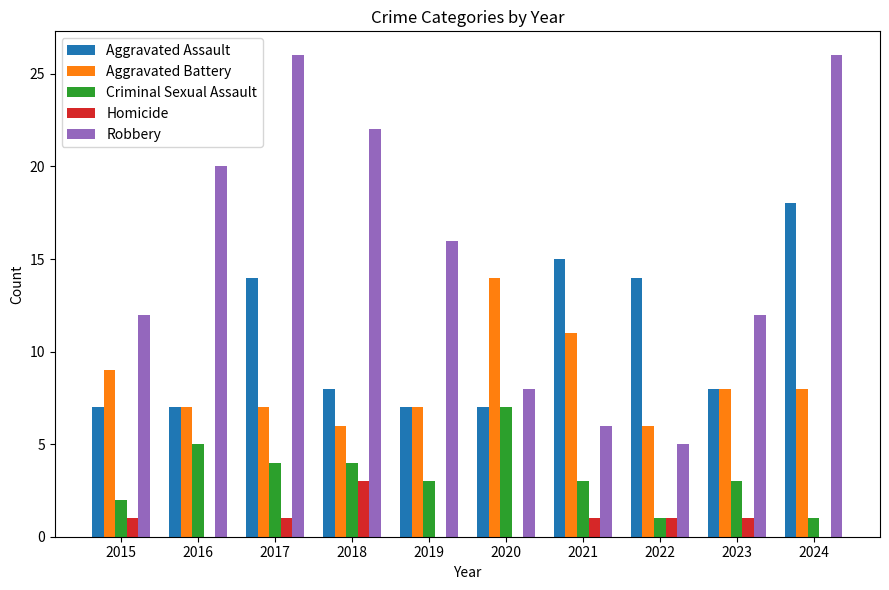

Which series has the largest range (max minus min)?

Robbery